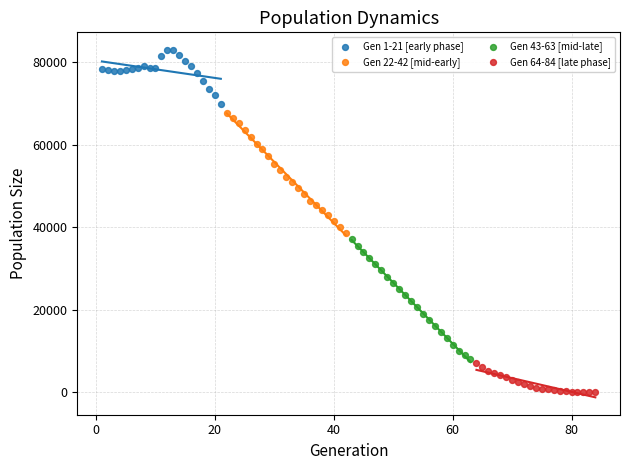

Which series contains the highest Y value?

Gen 1-21 [early phase]